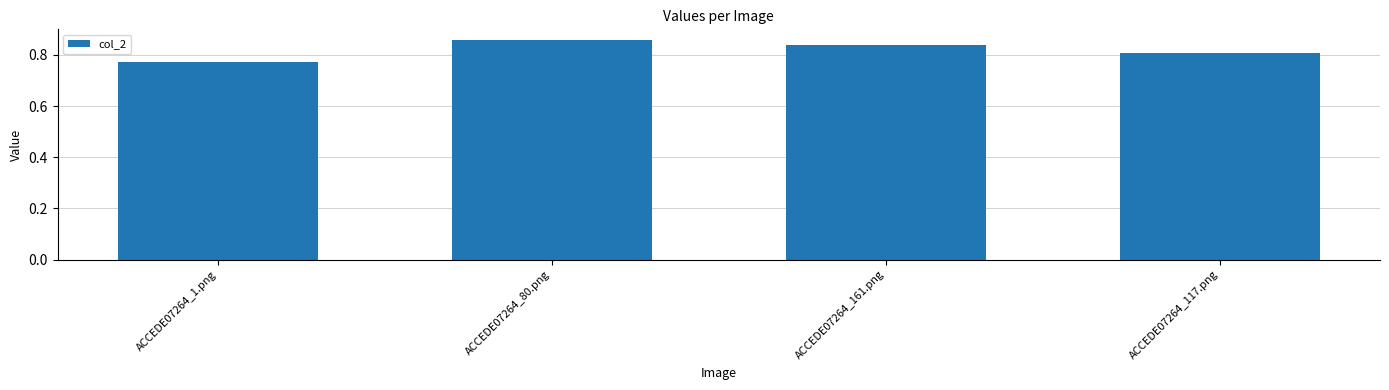

Count the number of data series in this chart.

1